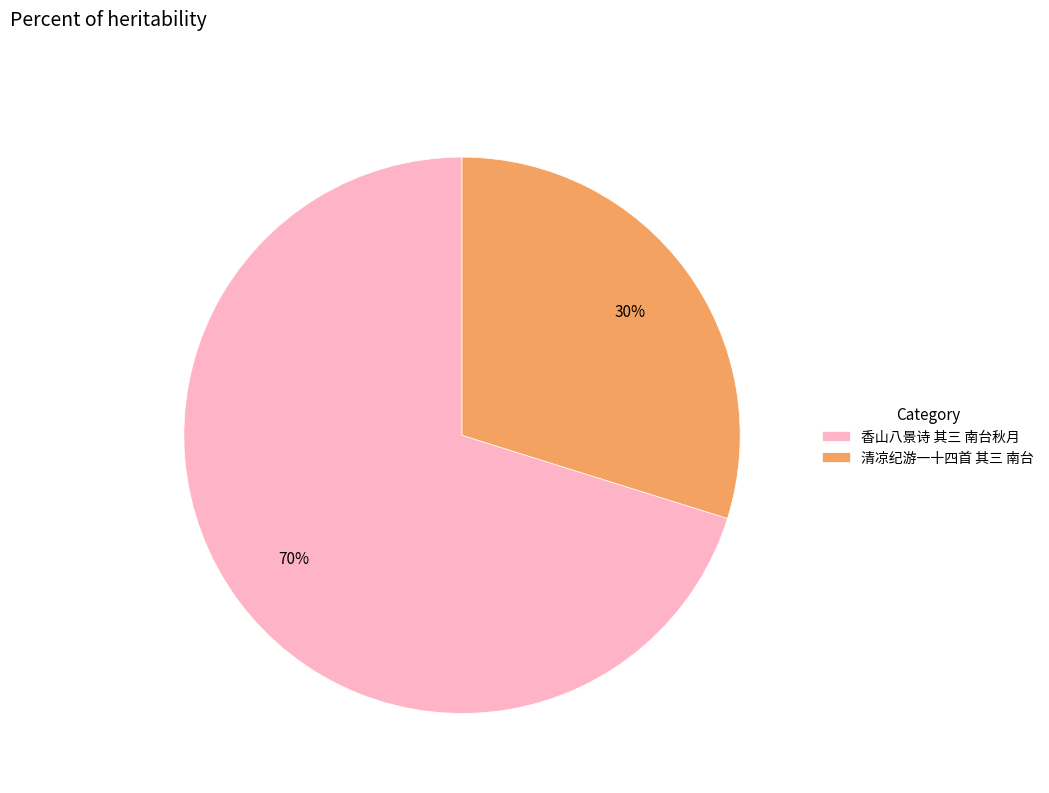

True or false: 清凉纪游一十四首 其三 南台 accounts for 16% of the total.

False